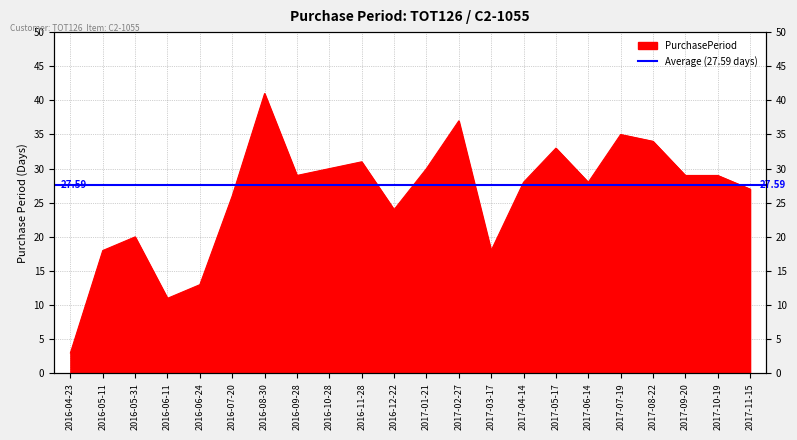

True or false: the data shows 34 at 2017-08-22.

True